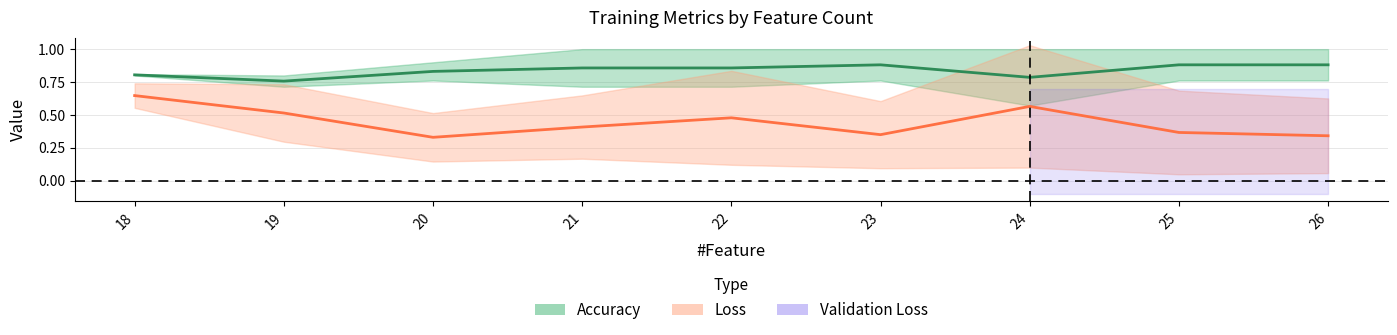

True or false: Accuracy and Loss cross at least once.

False